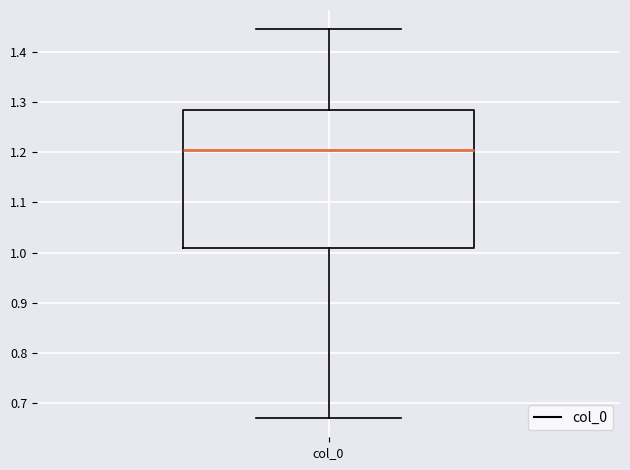

Transcribe this box plot: give where the median line is, the range the box spans, and where the two whiskers end, as read against the y-axis. The values are not printed on the chart, so give them approximately, as read against the axis.

median 1.20, box 1.01 to 1.28, whiskers 0.67 to 1.44